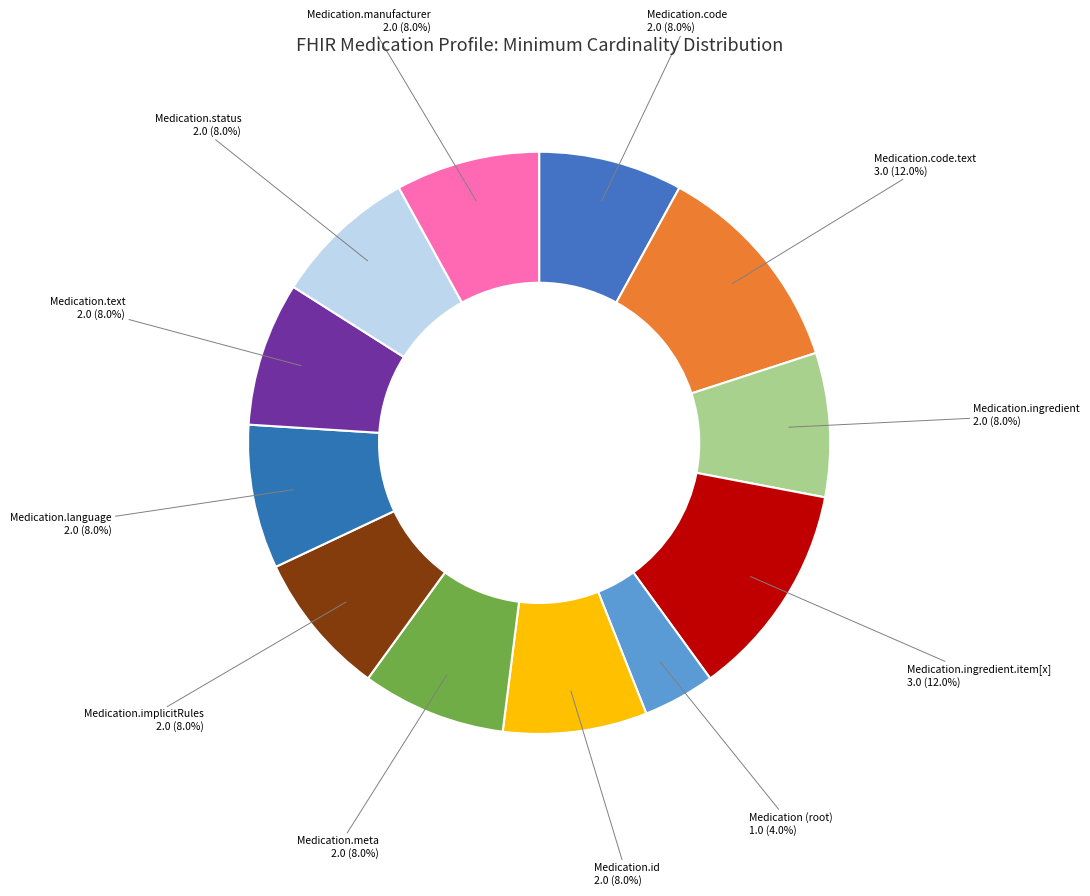

What is the smallest slice in the pie chart?

Medication (root)